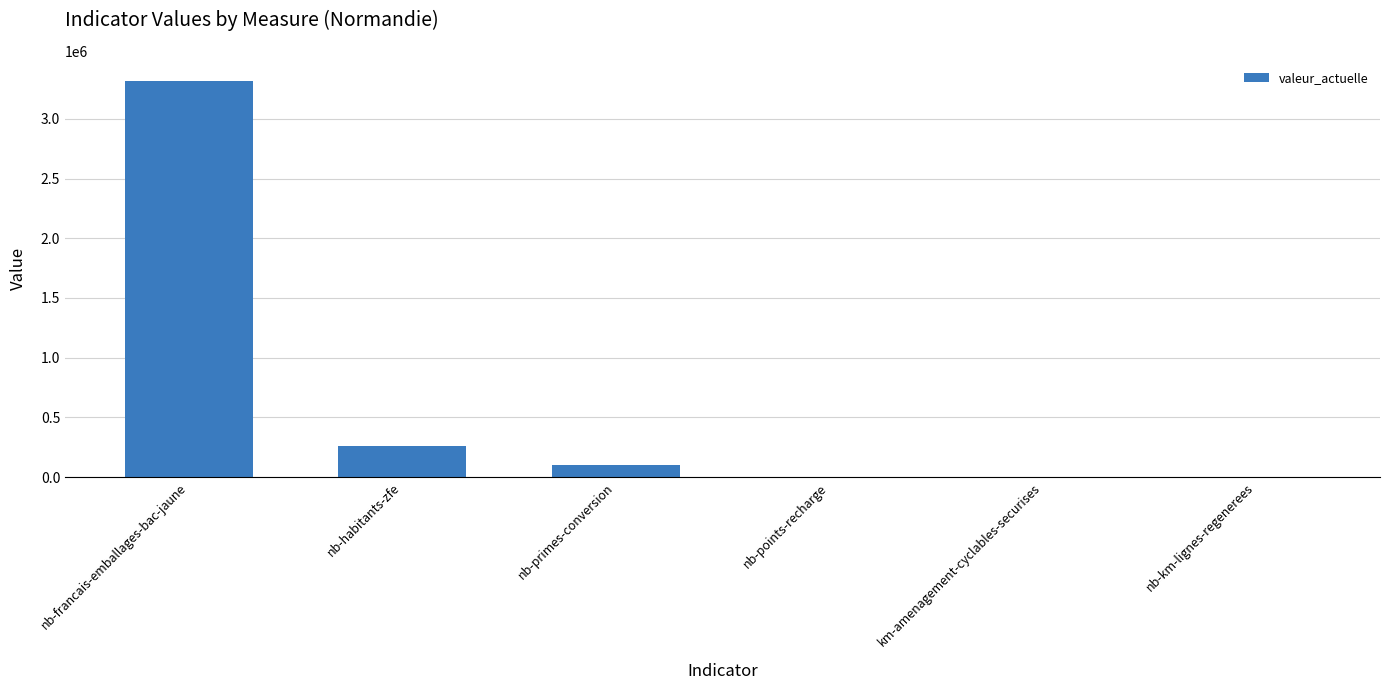

Approximately how many times larger is the value at nb-habitants-zfe compared to km-amenagement-cyclables-securises?

72.1